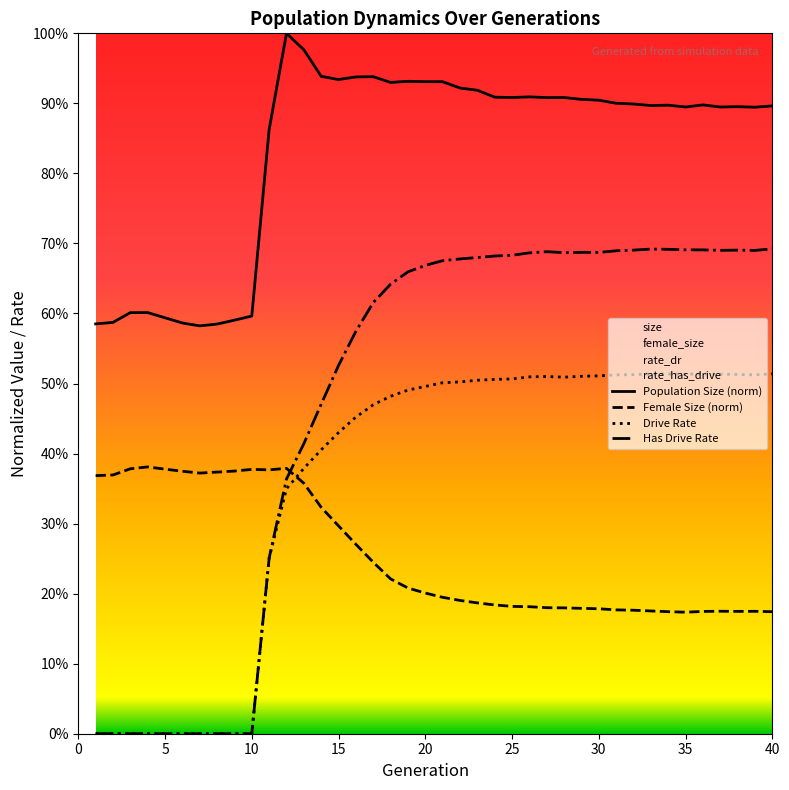

What is the value of the female_size point at the 34th from the left?

0.2